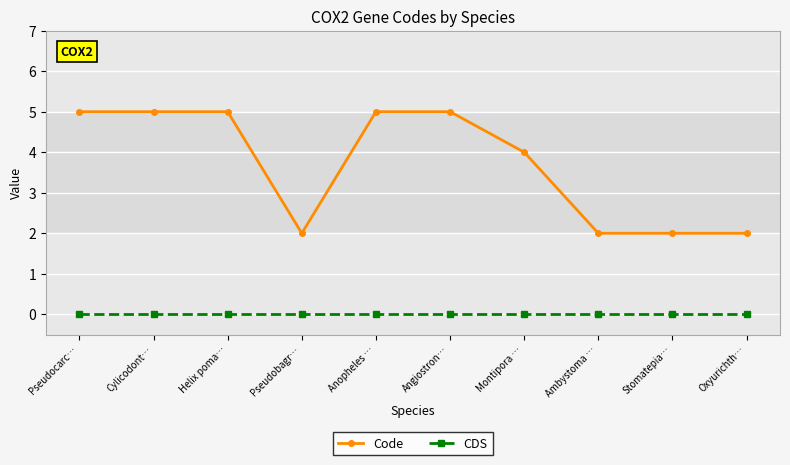

What is the maximum value shown in the chart?

5